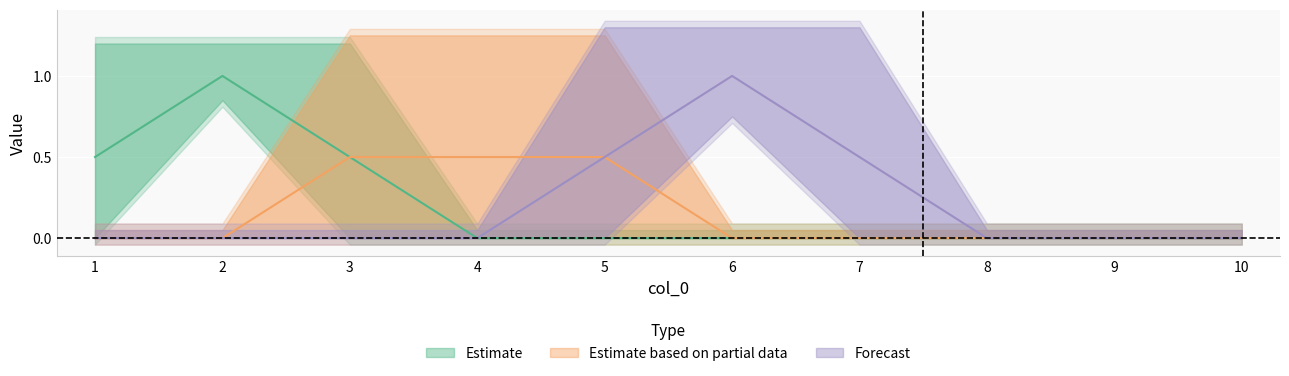

What is the difference between the second highest and second lowest values in the 9 series?

1